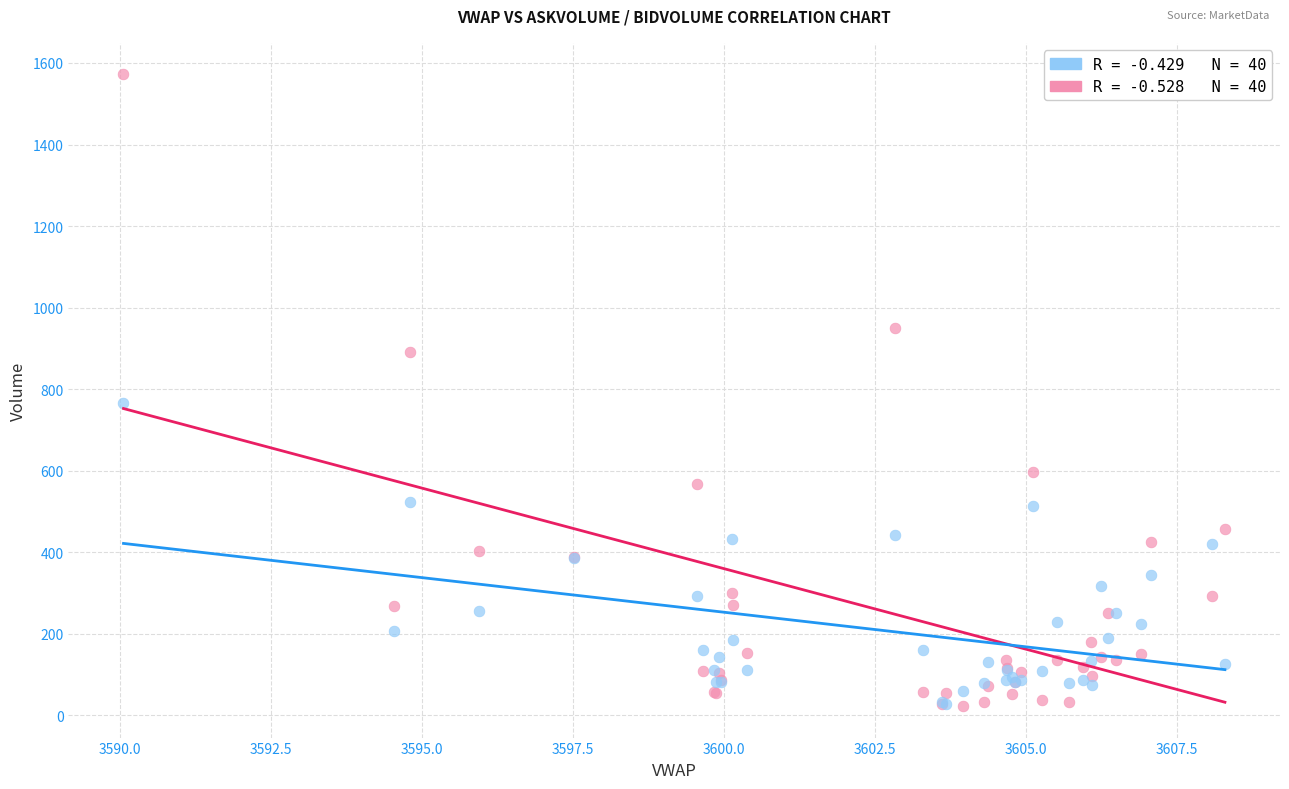

Across all series, what Y value is closest to 797?

767